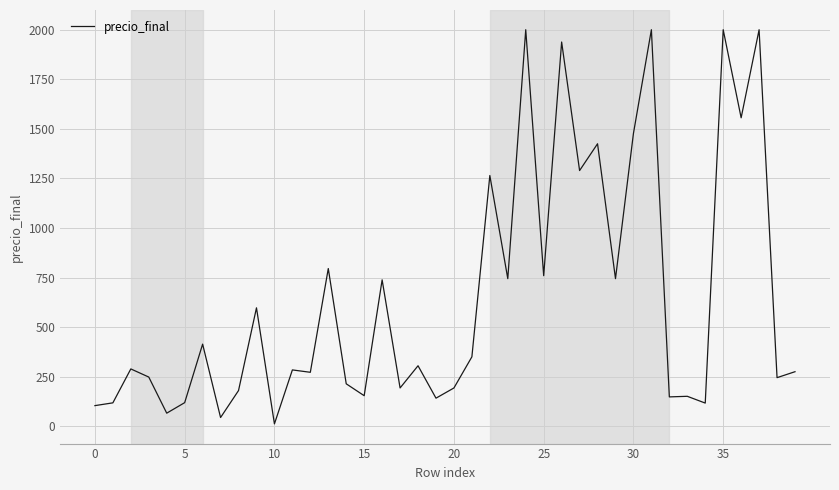

What is the minimum value shown in the chart?

13.0